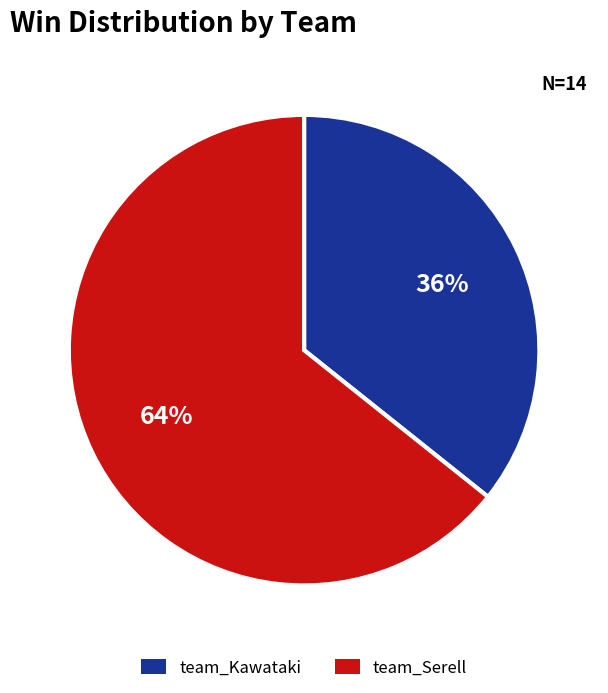

Rank the categories by value from lowest to highest.

team_Kawataki, team_Serell